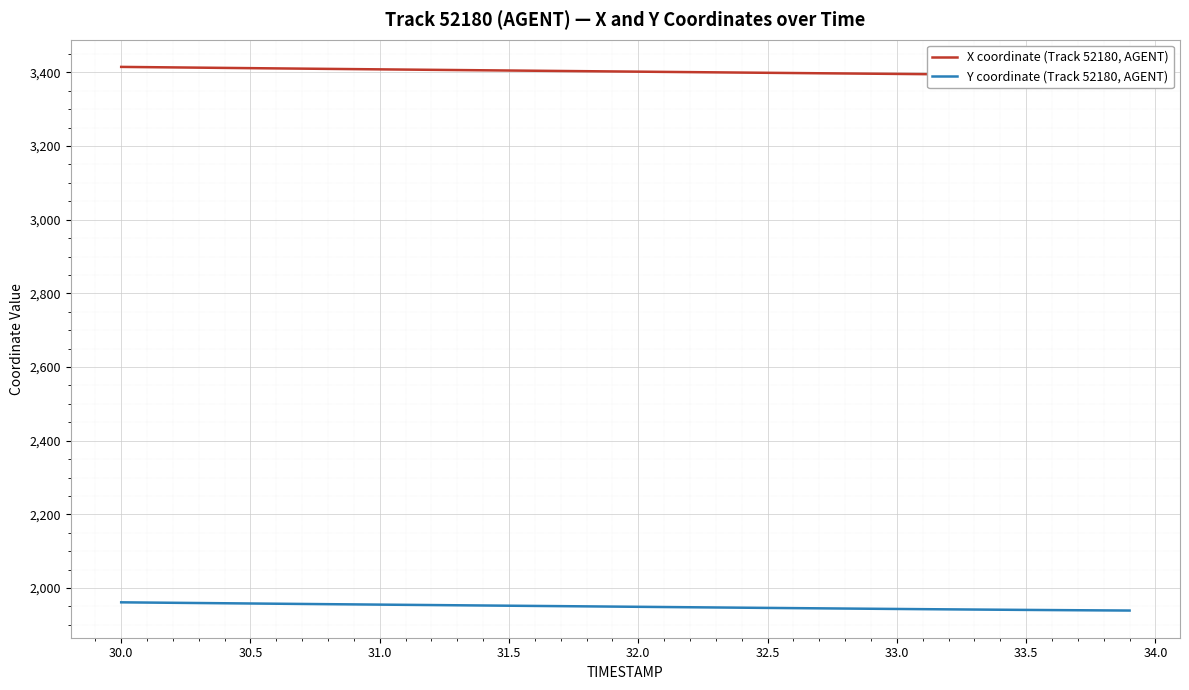

Rank the series by their average value, from lowest to highest.

Y coordinate (Track 52180, AGENT), X coordinate (Track 52180, AGENT)